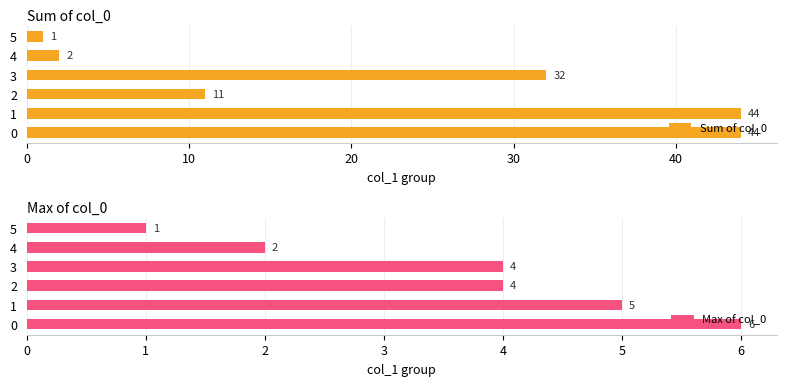

What is the lowest value of the Max of col_0 series?

1